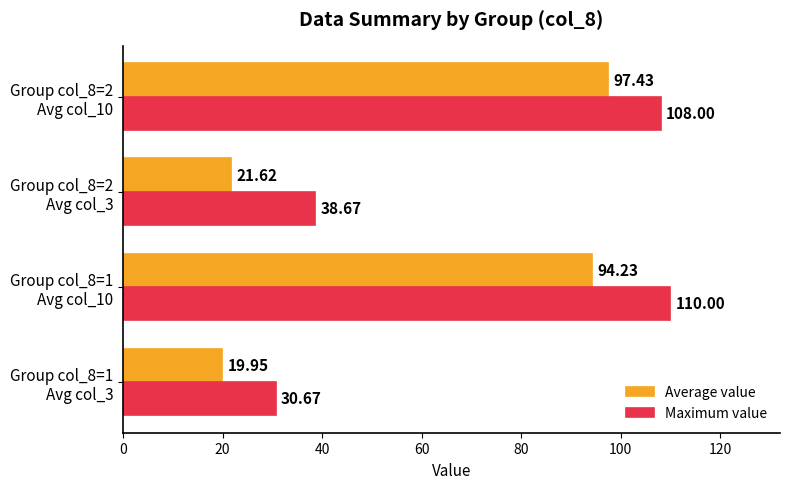

Rank the series by their average value, from highest to lowest.

Maximum value, Average value